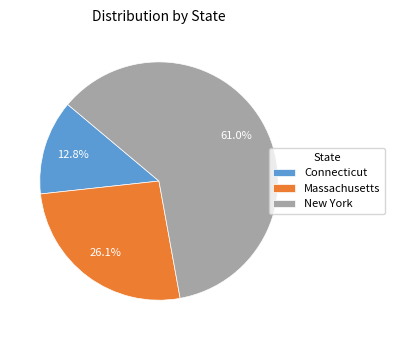

Which slice is the smallest?

Connecticut